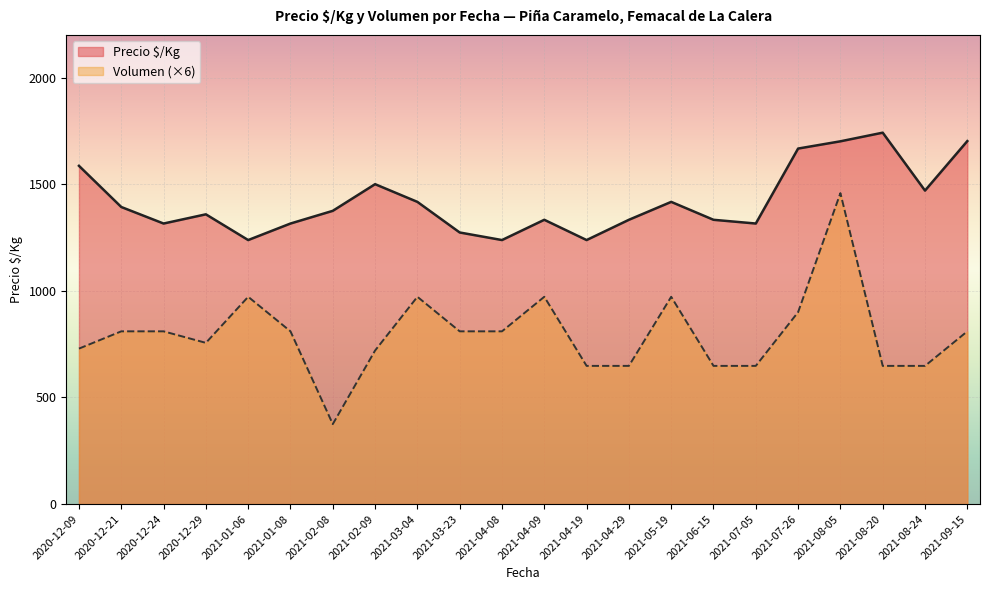

At how many categories does at least one series exceed 1547?

5